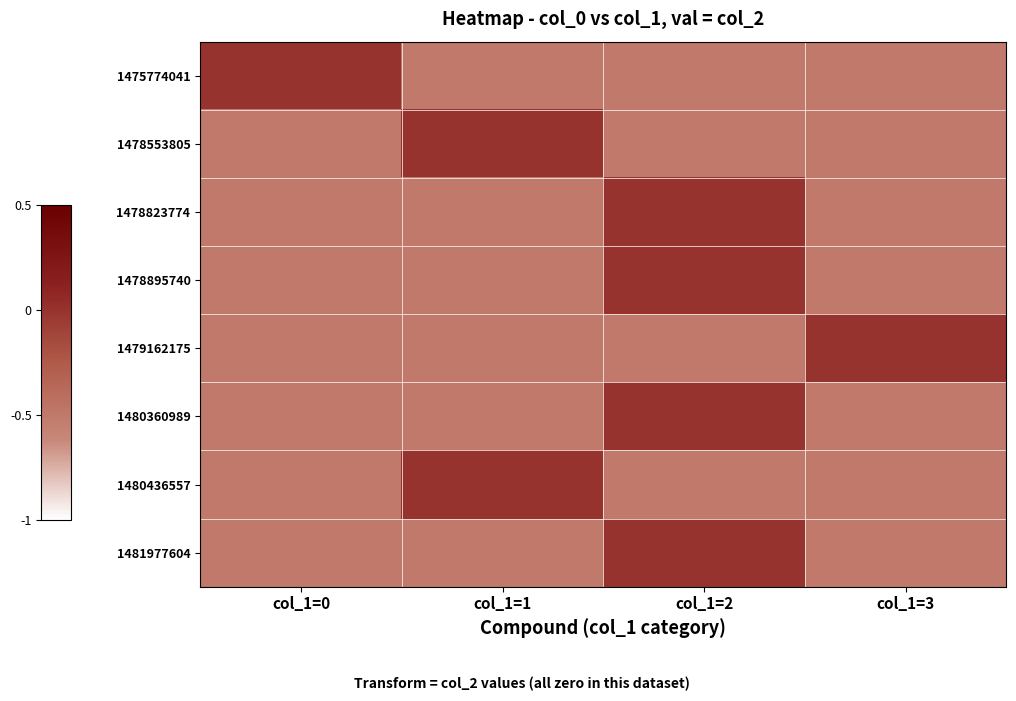

Reading right to left, list all the values displayed in this chart.

row_0: col_1=3=-0.5	col_1=2=-0.5	col_1=1=-0.5	col_1=0=0.0
row_1: col_1=3=-0.5	col_1=2=-0.5	col_1=1=0.0	col_1=0=-0.5
row_2: col_1=3=-0.5	col_1=2=0.0	col_1=1=-0.5	col_1=0=-0.5
row_3: col_1=3=-0.5	col_1=2=0.0	col_1=1=-0.5	col_1=0=-0.5
row_4: col_1=3=0.0	col_1=2=-0.5	col_1=1=-0.5	col_1=0=-0.5
row_5: col_1=3=-0.5	col_1=2=0.0	col_1=1=-0.5	col_1=0=-0.5
row_6: col_1=3=-0.5	col_1=2=-0.5	col_1=1=0.0	col_1=0=-0.5
row_7: col_1=3=-0.5	col_1=2=0.0	col_1=1=-0.5	col_1=0=-0.5